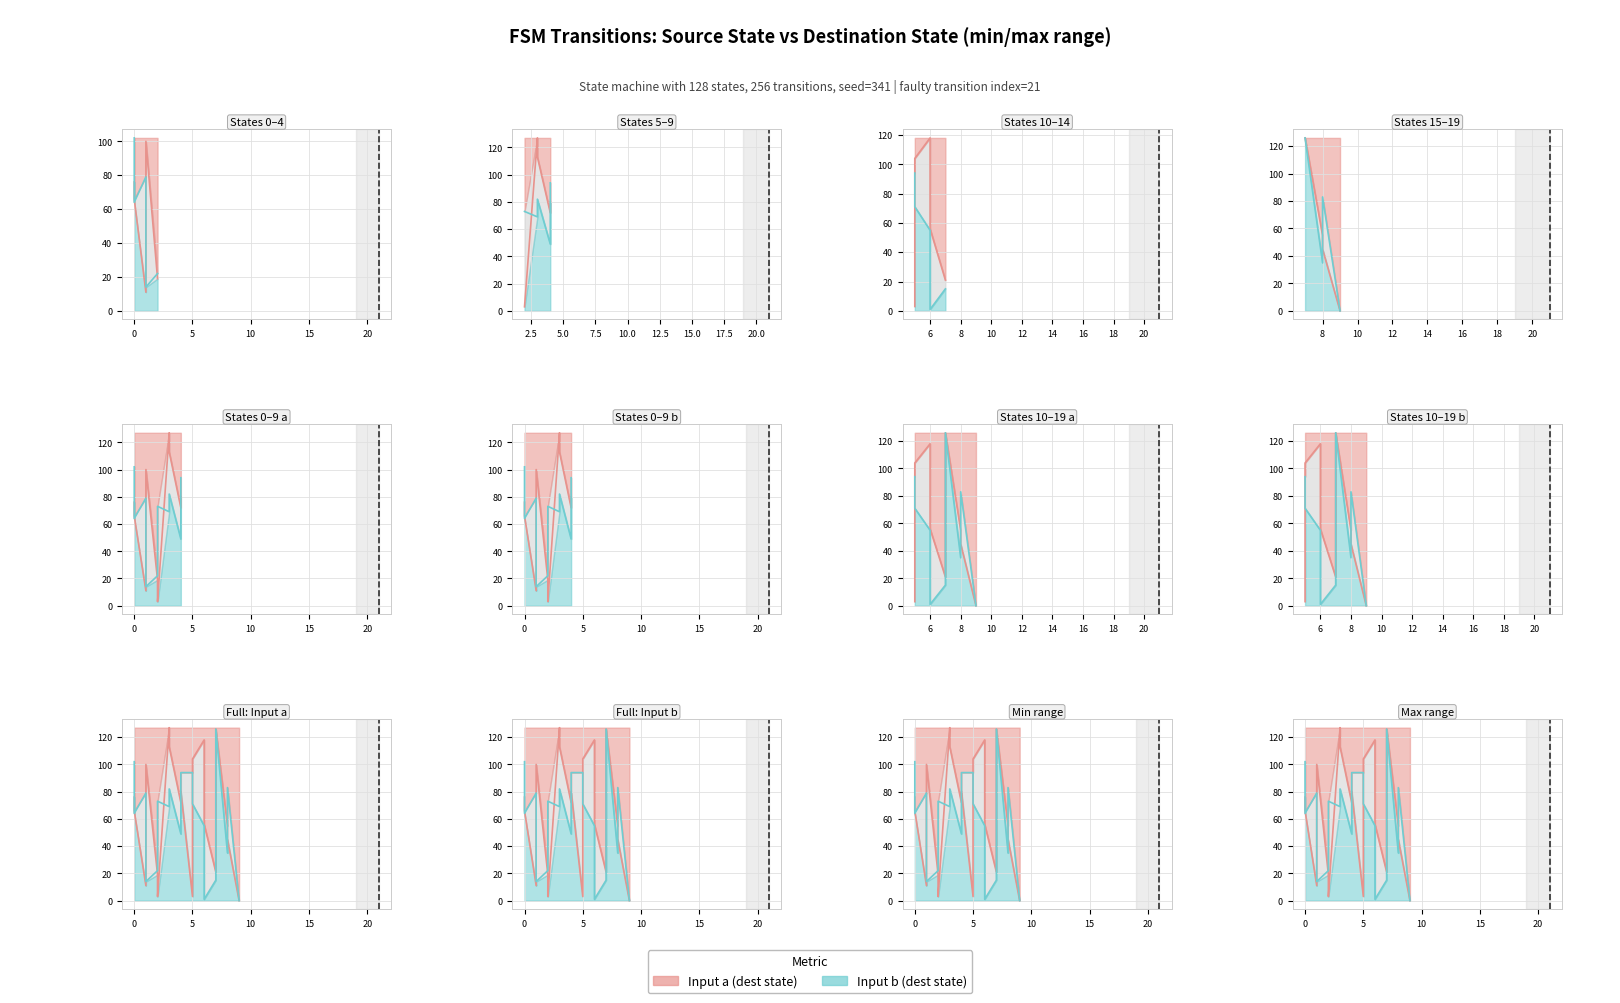

List the series in order of their overall mean, highest first.

Input a (dest), Input b (dest)